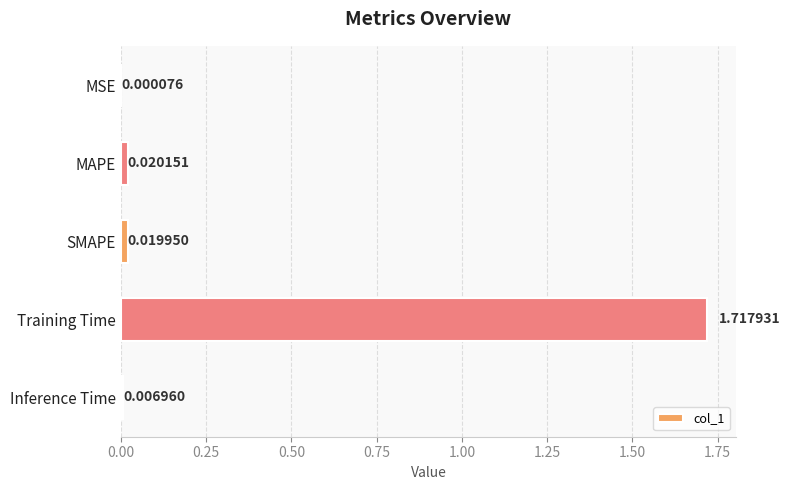

Are the bars horizontal?

Yes